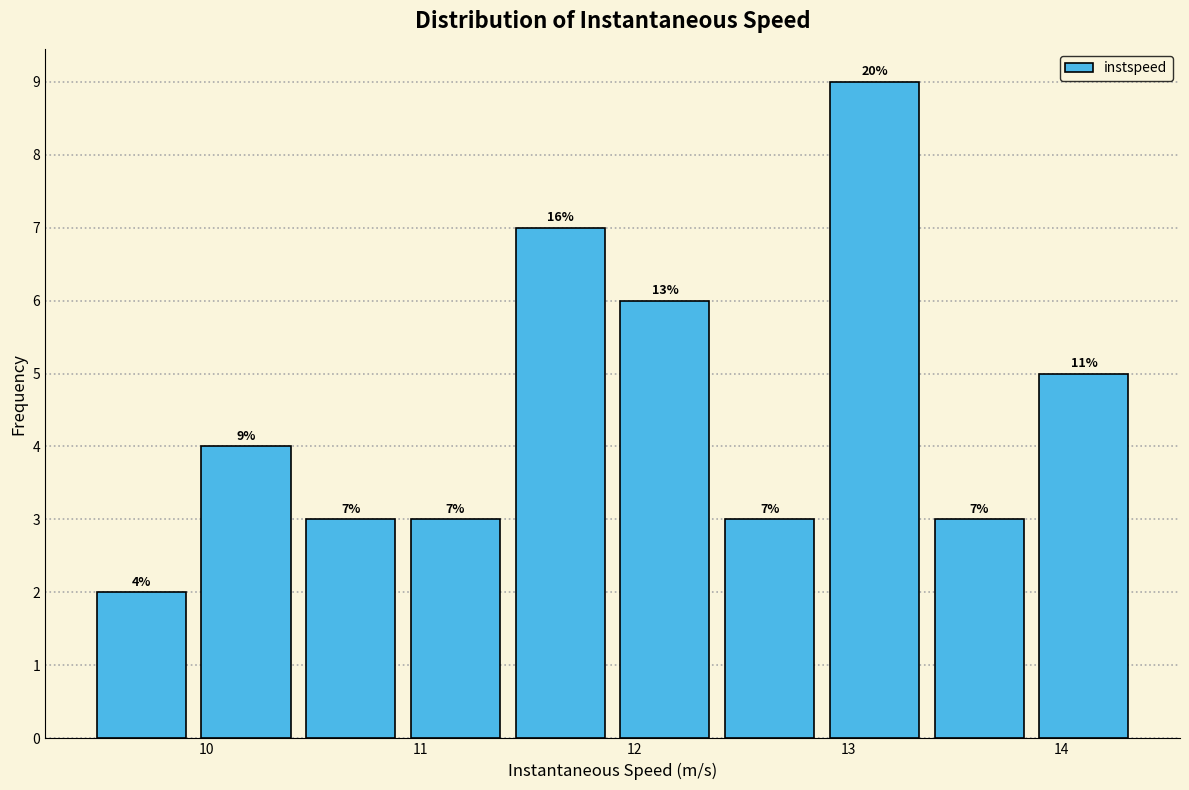

Over which range of the x-axis is the bar tallest?

12.9 to 13.4